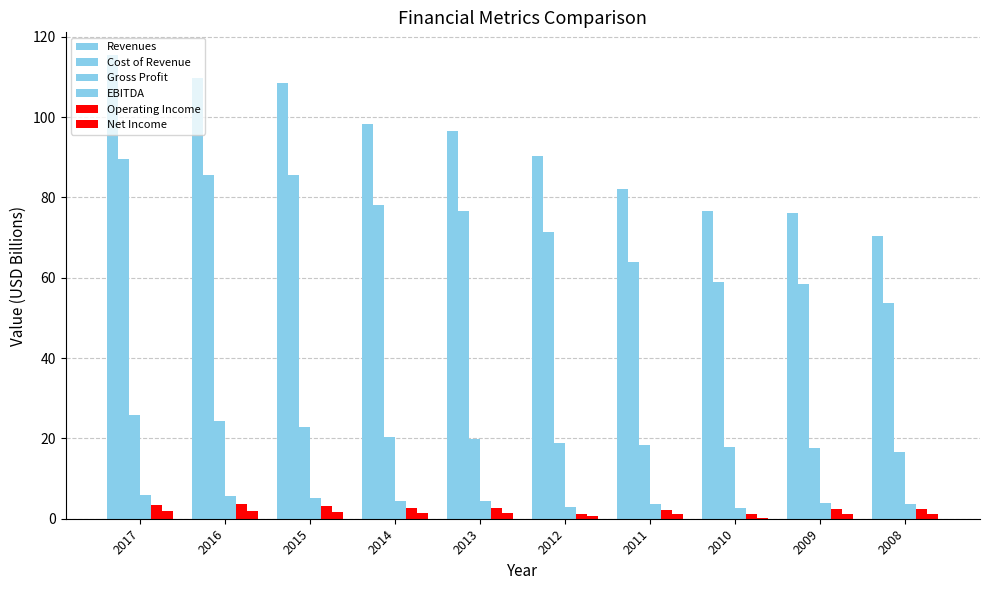

What is the average value of the Gross Profit series?

20.2